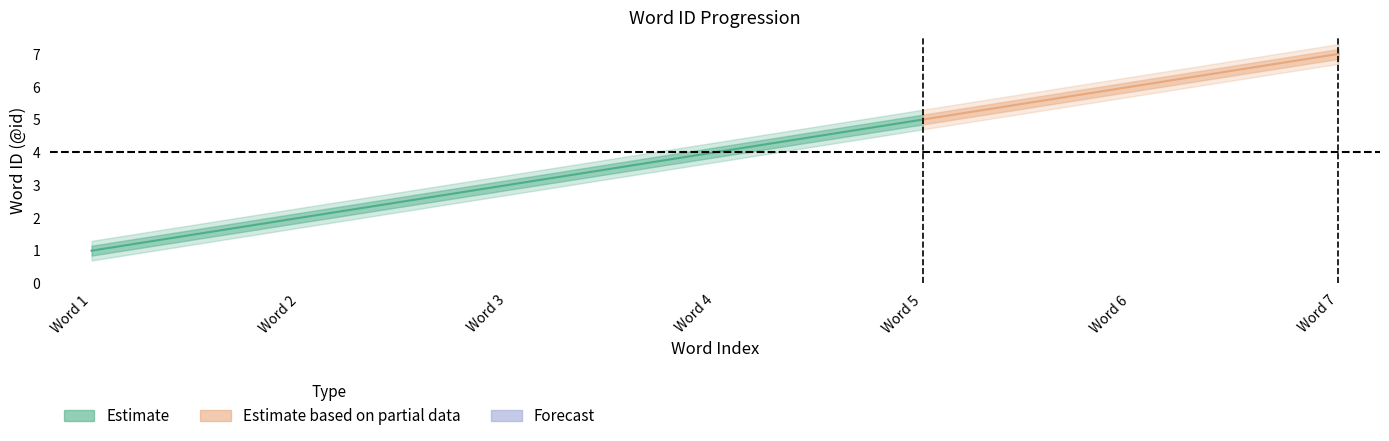

Which has a higher value, 5 or 0?

5